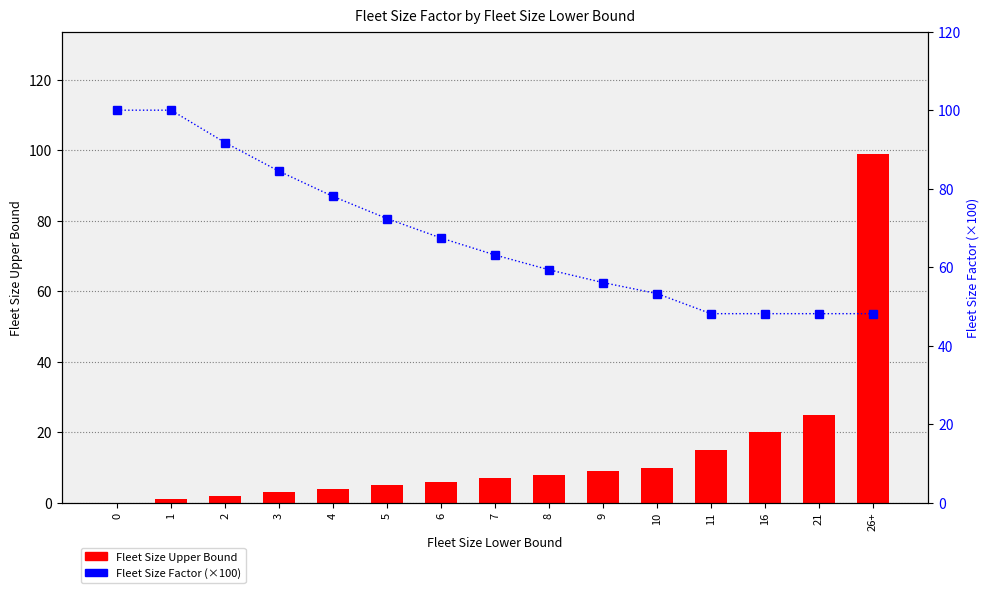

Where is Fleet Size Factor nearest to the value 74?

5